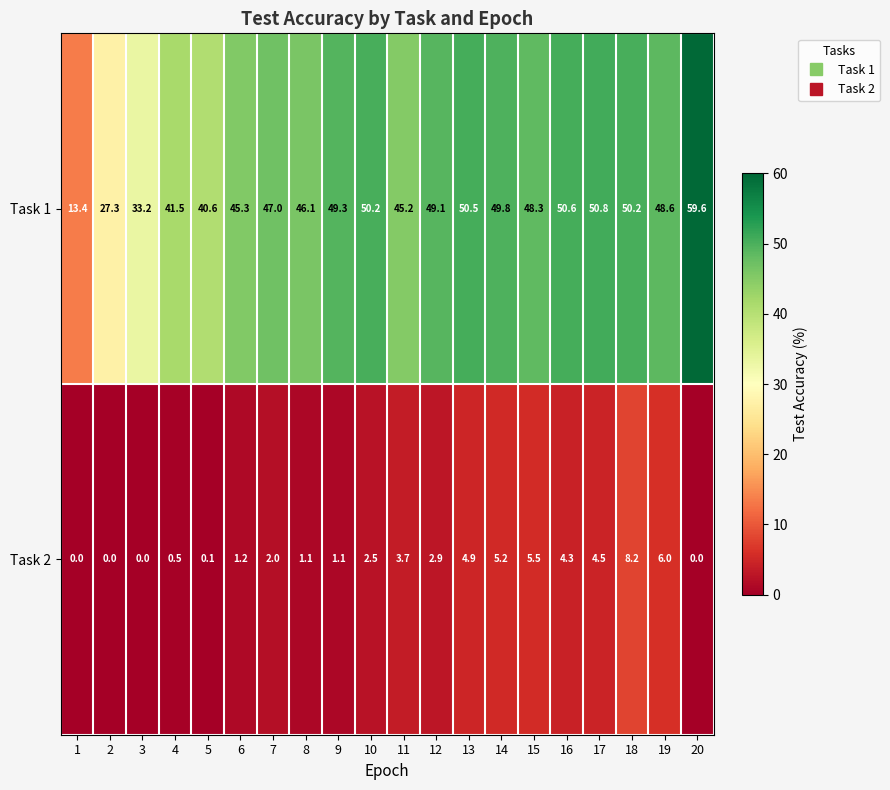

Rank the series by their maximum value, from highest to lowest.

Task 1, Task 2